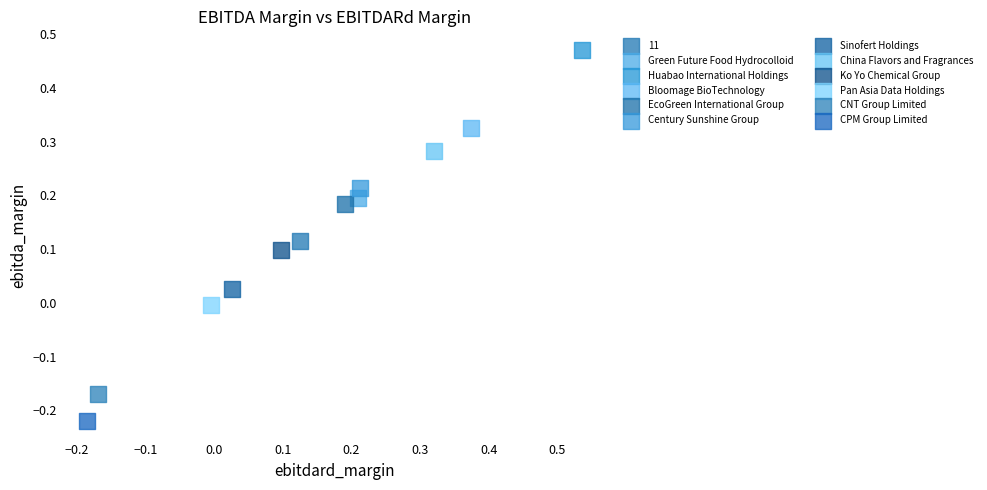

Which series contains the lowest Y value?

CPM Group Limited